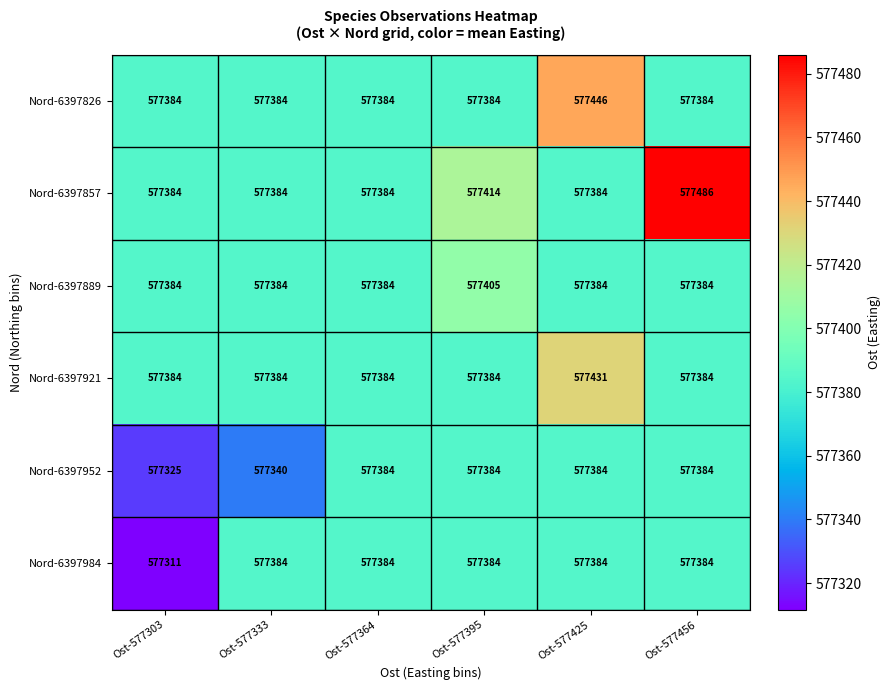

Read the Nord-6397857 value at Ost-577303.

577384